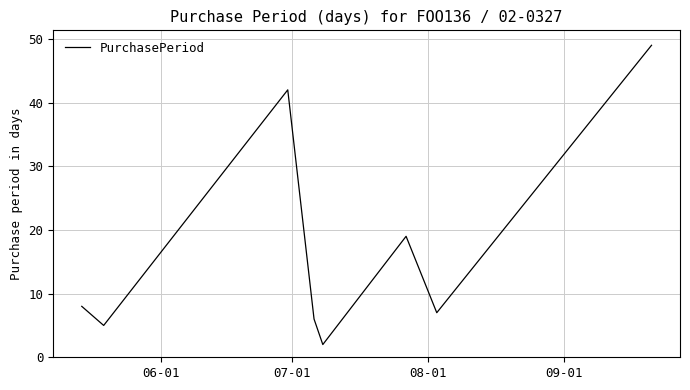

What is the average value?

17